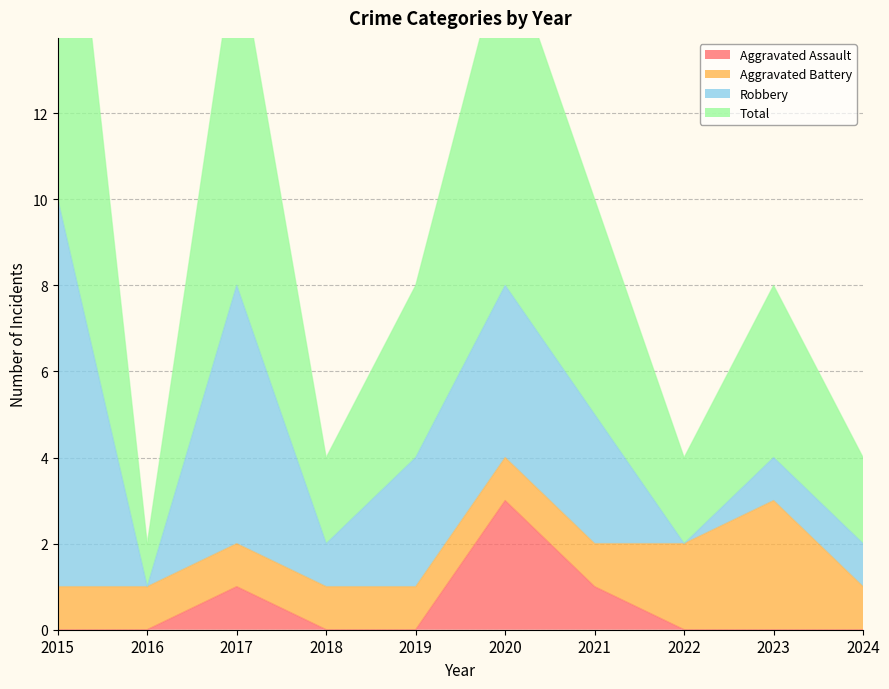

The value of Aggravated Assault at 2022 is 0. True or false?

True